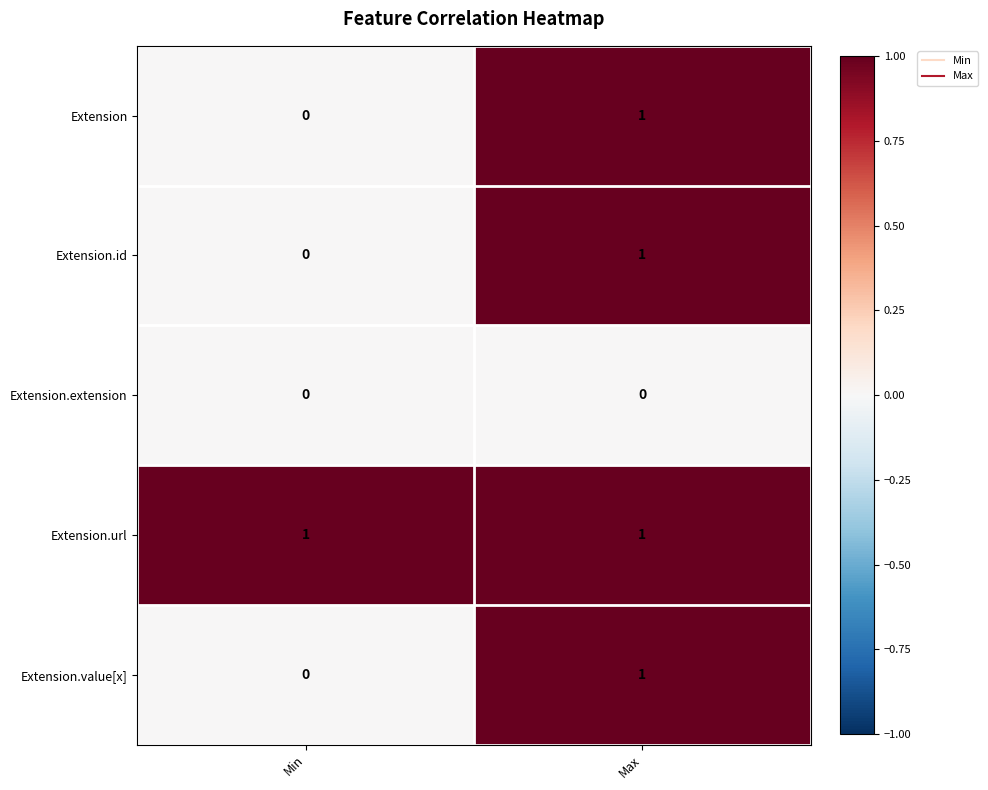

Is it true that Extension.id equals 1 at Max?

True